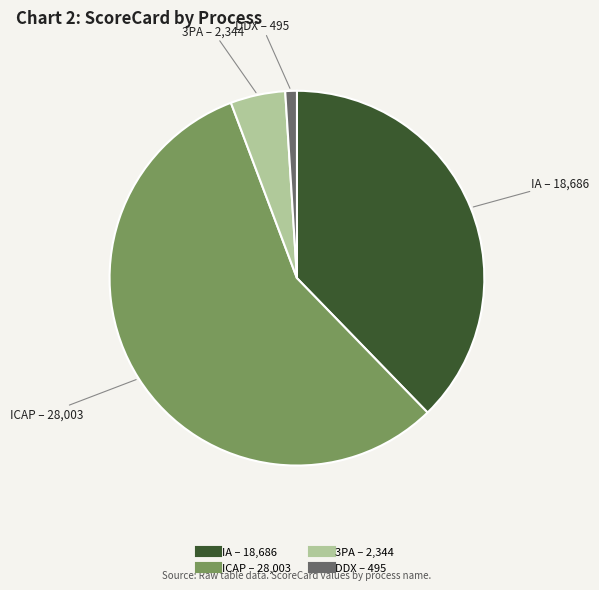

Which slice represents more than half of the pie?

ICAP